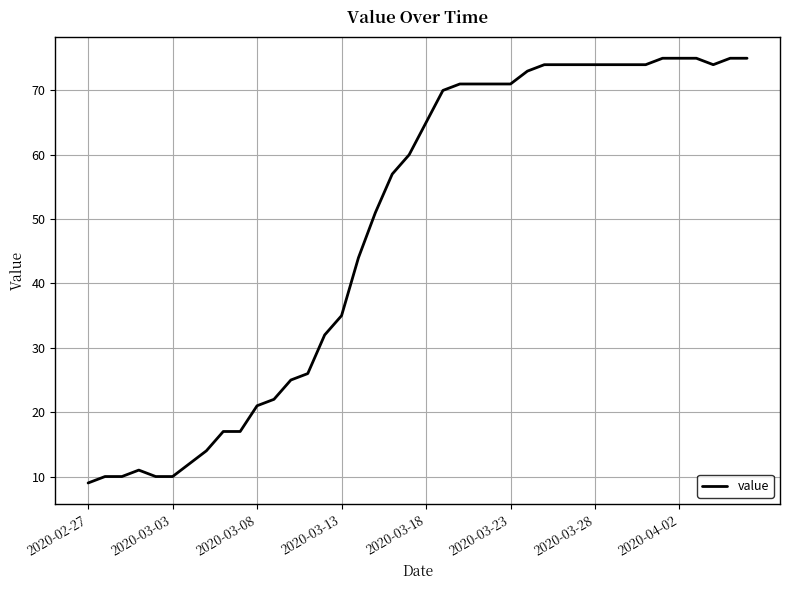

What is the difference between the maximum and minimum values?

66